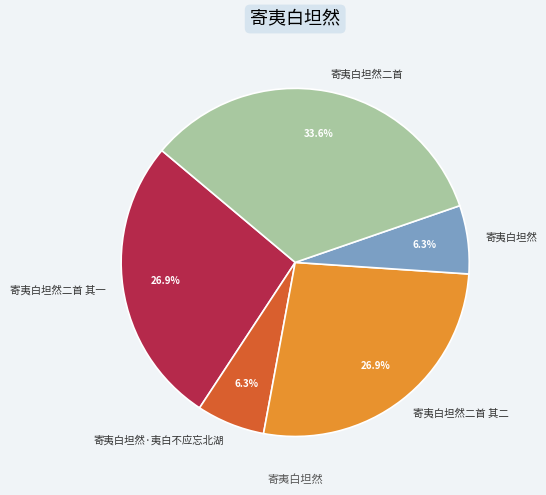

Approximately how many times larger is the value at 寄夷白坦然二首 compared to 寄夷白坦然·夷白不应忘北湖?

5.3